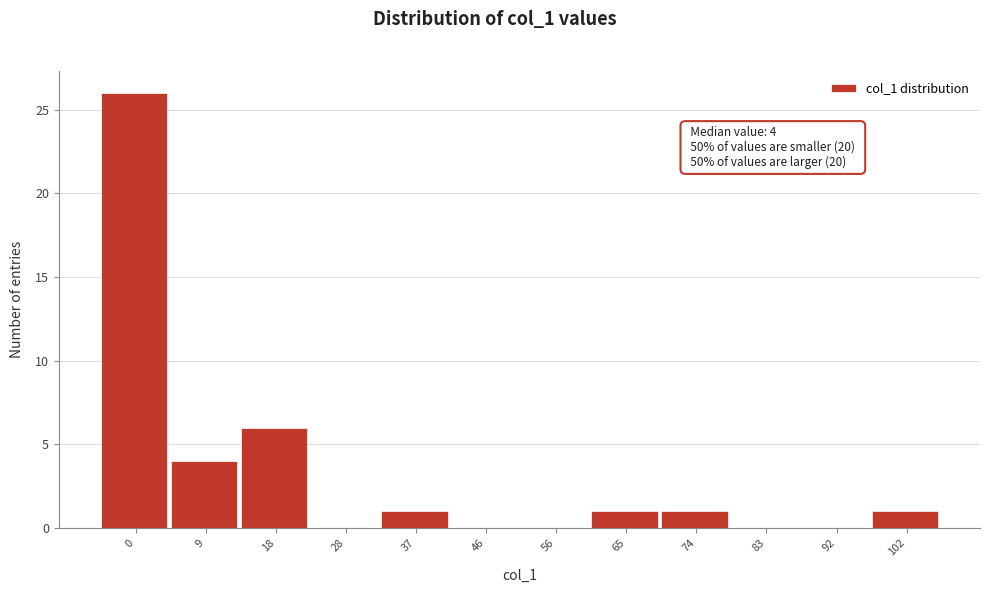

Reading left to right, list all the values displayed in this chart.

0=26	9=4	18=6	28=0	37=1	46=0	56=0	65=1	74=1	83=0	92=0	102=1